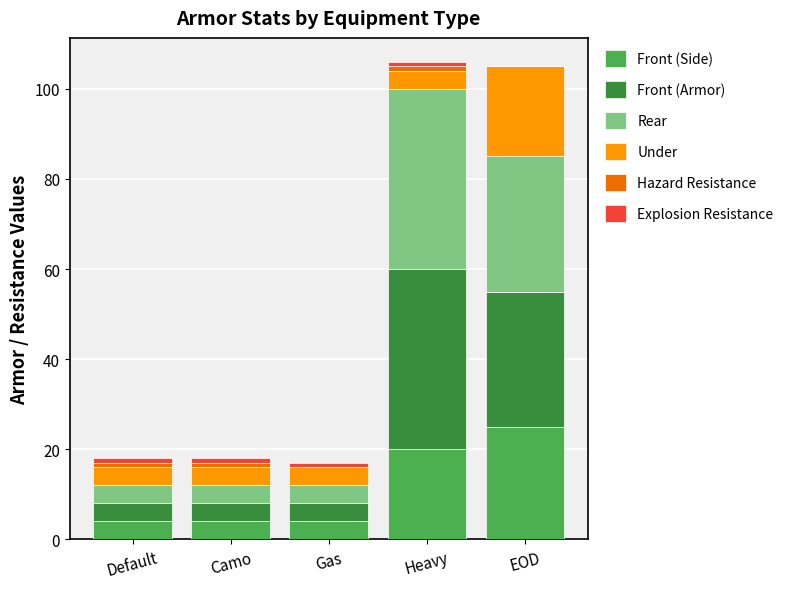

What is the highest value of the Front (Side) series?

25